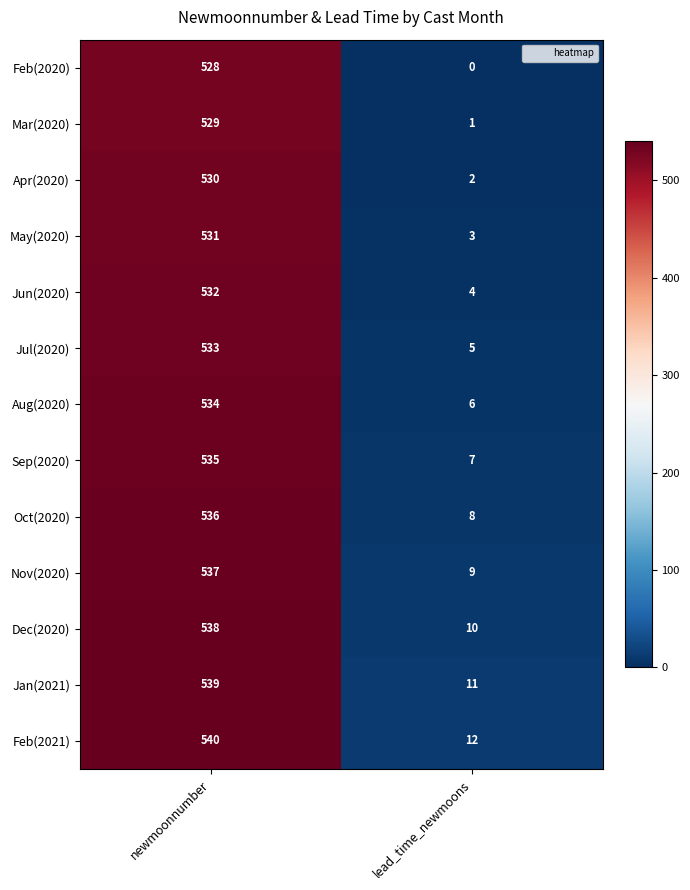

Reading left to right, transcribe all the data shown in this chart.

Feb(2020): 528	0
Mar(2020): 529	1
Apr(2020): 530	2
May(2020): 531	3
Jun(2020): 532	4
Jul(2020): 533	5
Aug(2020): 534	6
Sep(2020): 535	7
Oct(2020): 536	8
Nov(2020): 537	9
Dec(2020): 538	10
Jan(2021): 539	11
Feb(2021): 540	12